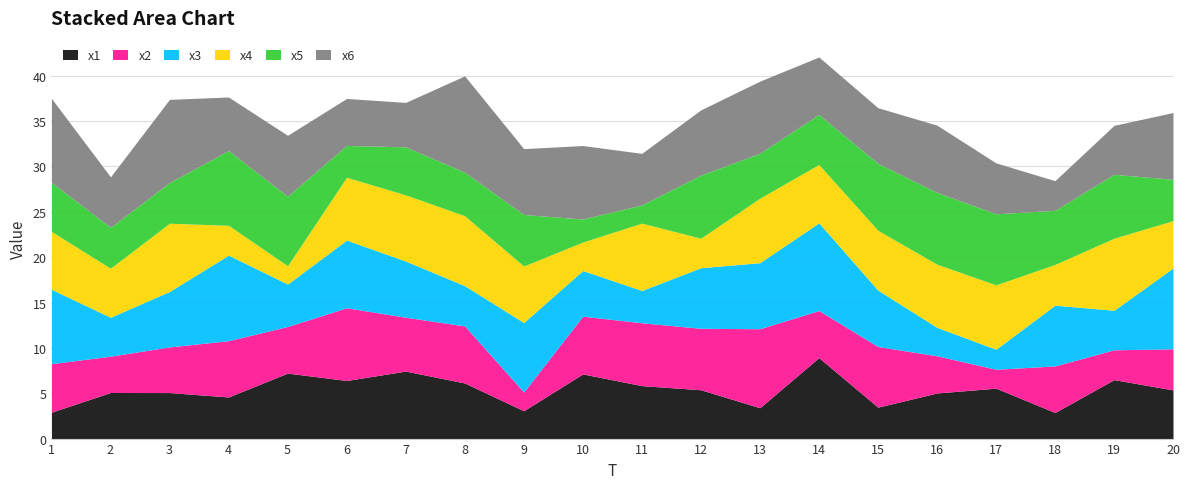

How many interior local peaks does the x1 series have?

7